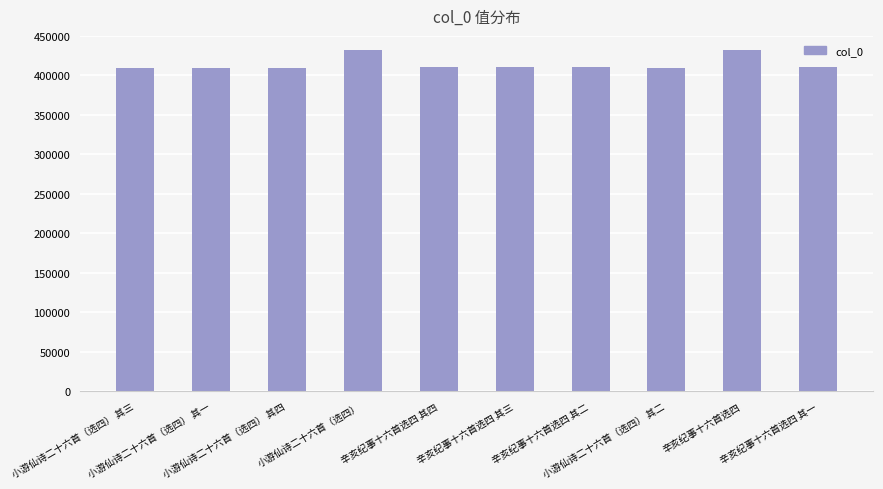

Are the bars horizontal?

No